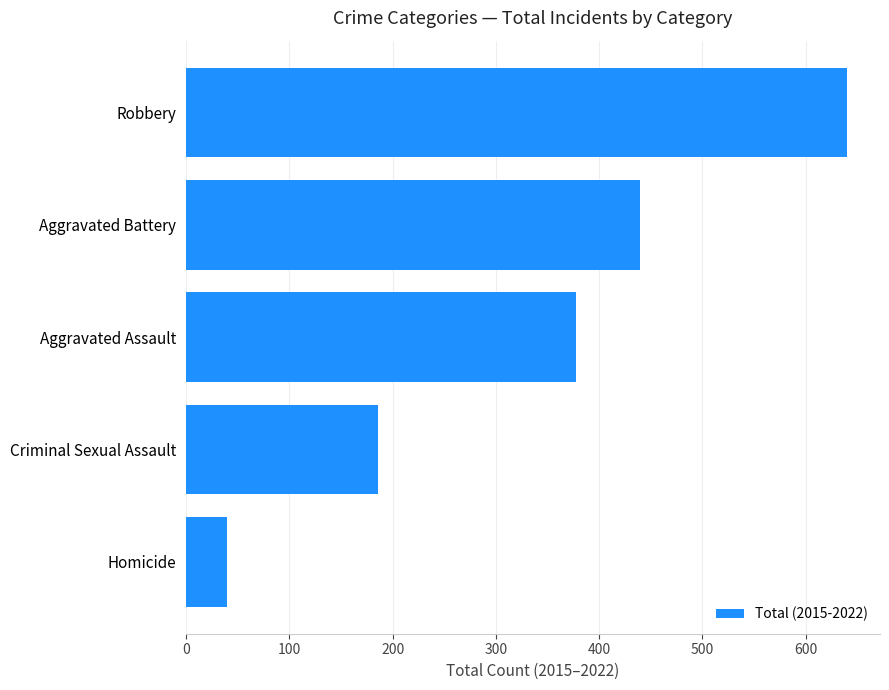

The value at Aggravated Assault is 605. True or false?

False